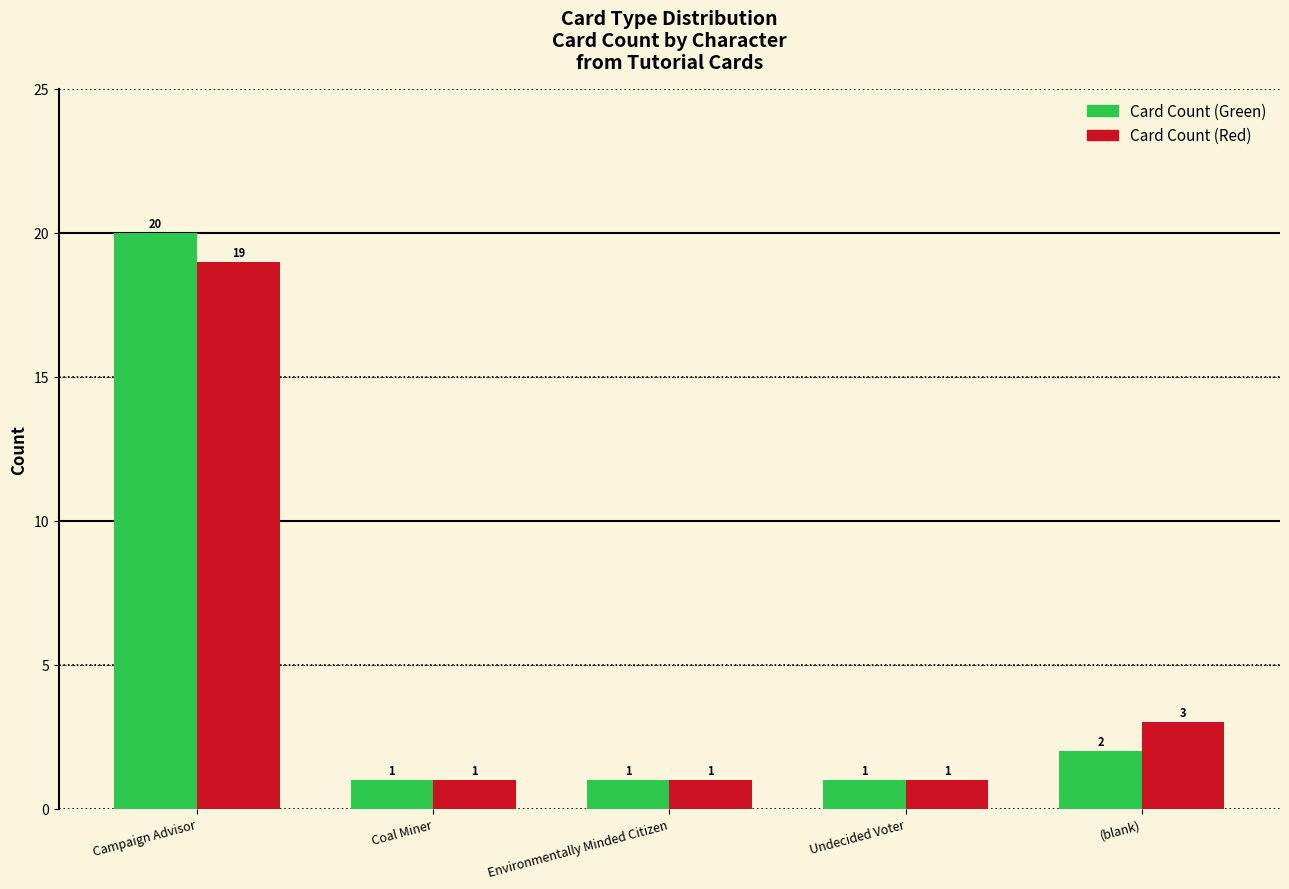

Reading left to right, list all the values displayed in this chart.

Card Count (Green): Campaign Advisor=20	Coal Miner=1	Environmentally Minded Citizen=1	Undecided Voter=1	(blank)=2
Card Count (Red): Campaign Advisor=19	Coal Miner=1	Environmentally Minded Citizen=1	Undecided Voter=1	(blank)=3